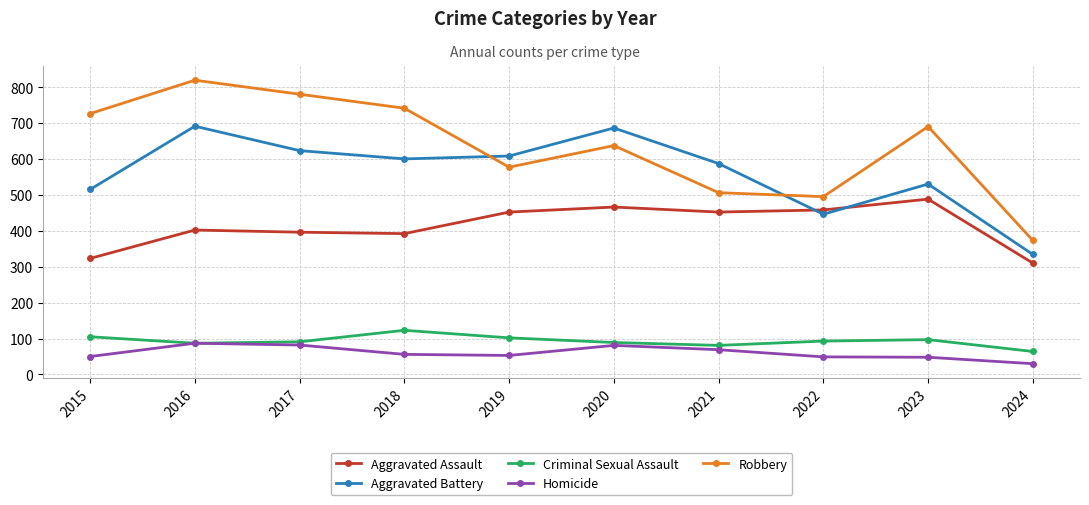

What is the average value of the Aggravated Battery series?

562